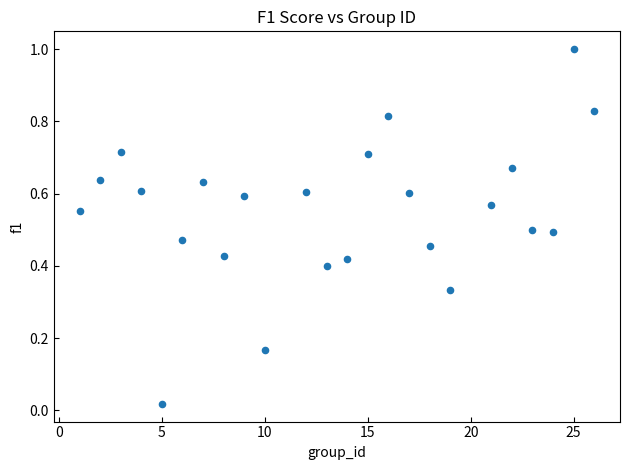

What is the range of Y values (max minus min)?

1.0